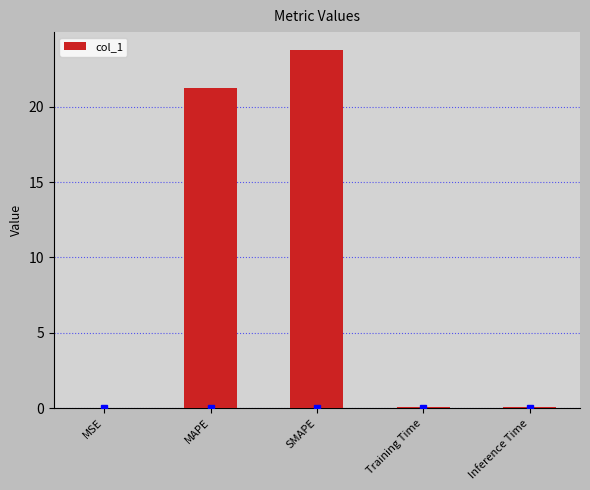

Is it true that the value at MSE is 0.0?

True